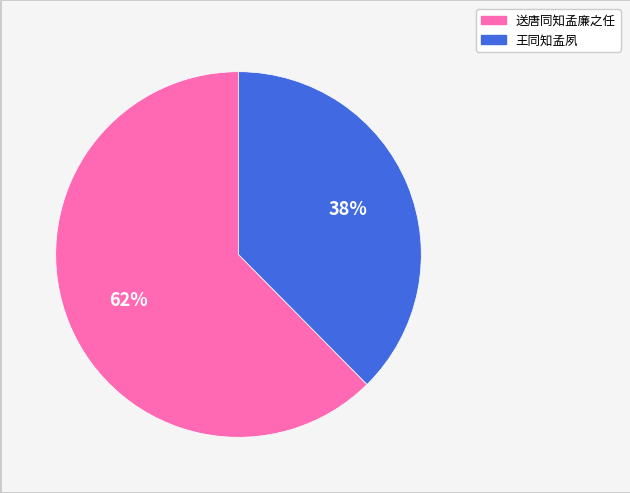

Approximately how many times larger is the value at 王同知孟夙 compared to 送唐同知孟廉之任?

0.6